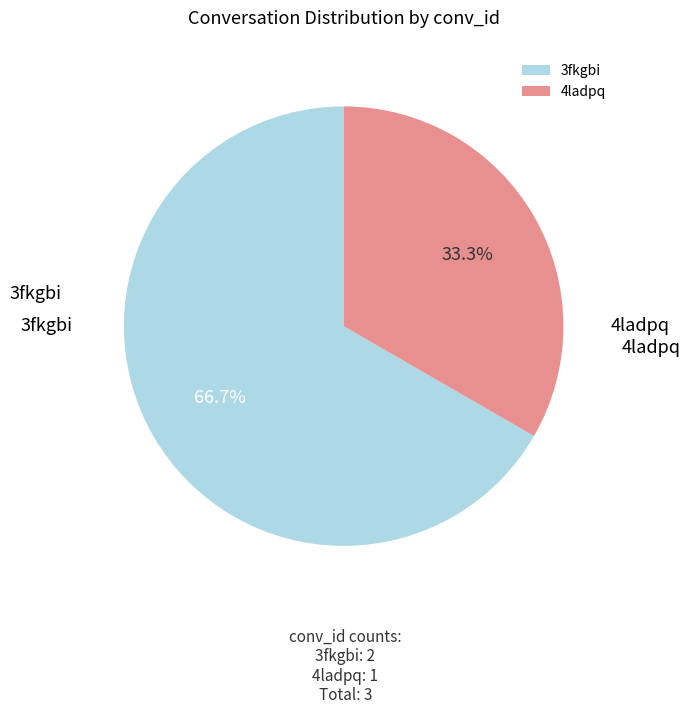

To the nearest percent, what portion does 3fkgbi represent?

67%